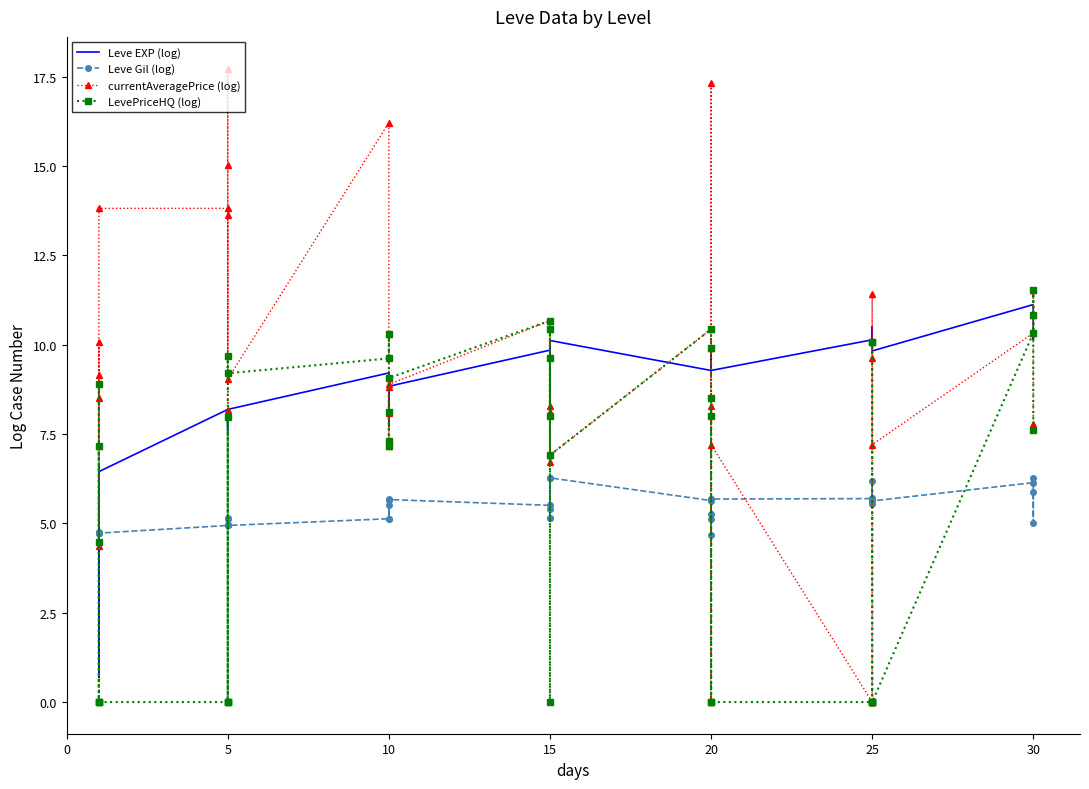

True or false: Leve EXP (log) has a value of 12.7 at 10.

False